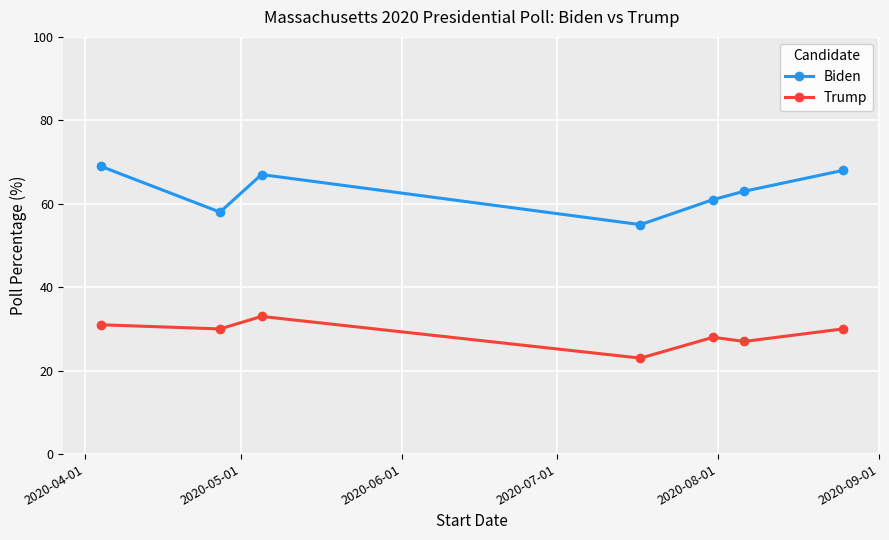

What is the minimum value shown in the chart?

23